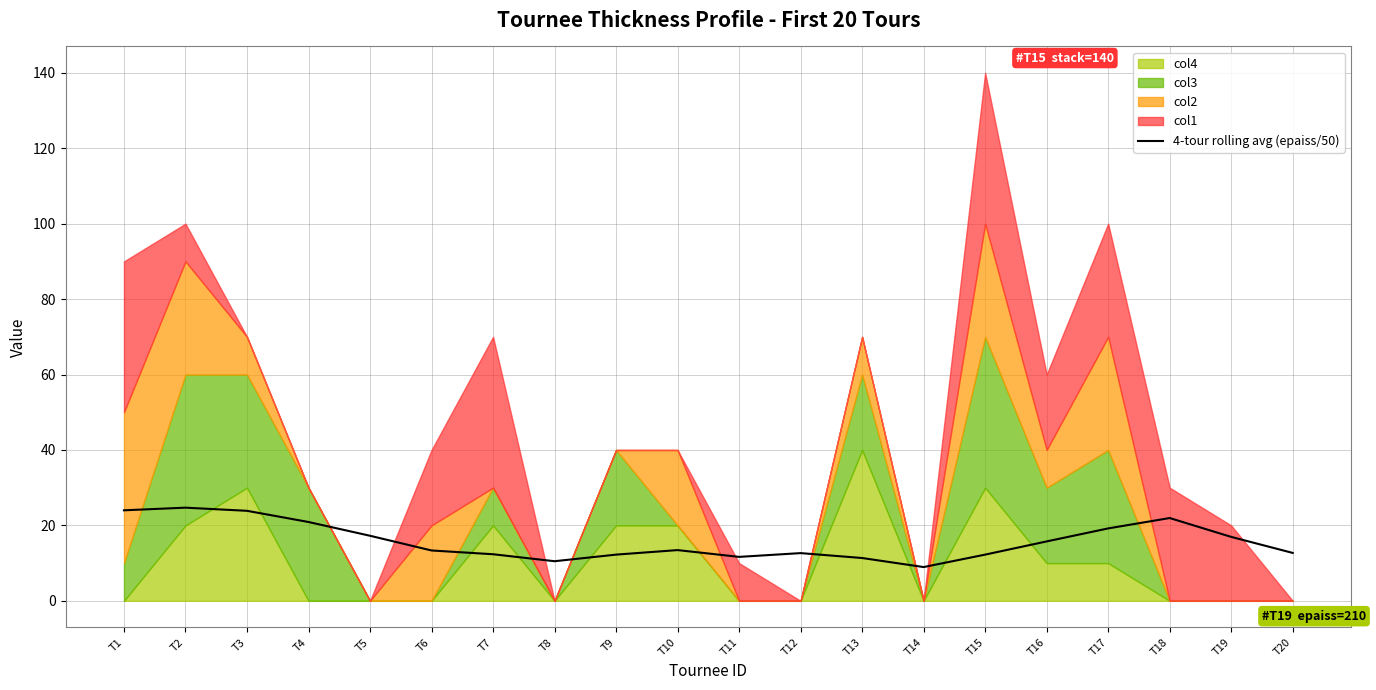

How many data points does each series have?

20